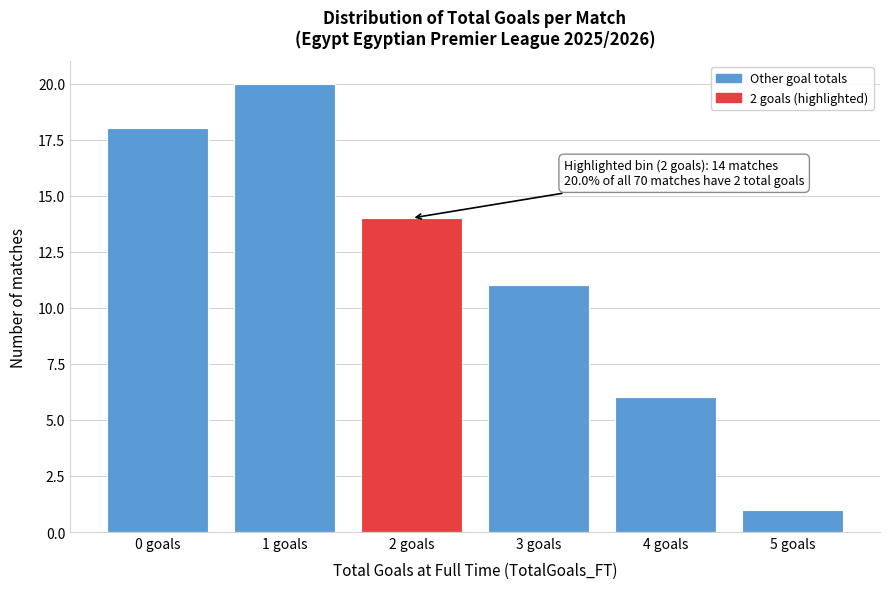

Reading left to right, transcribe all the data shown in this chart.

18	20	14	11	6	1